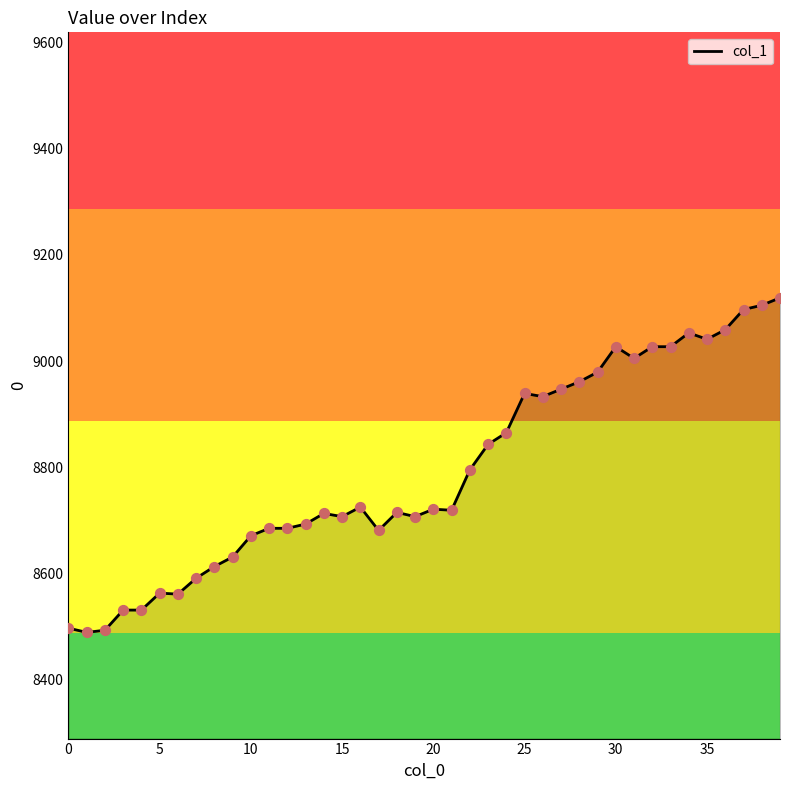

What is the difference between the maximum and minimum values?

630